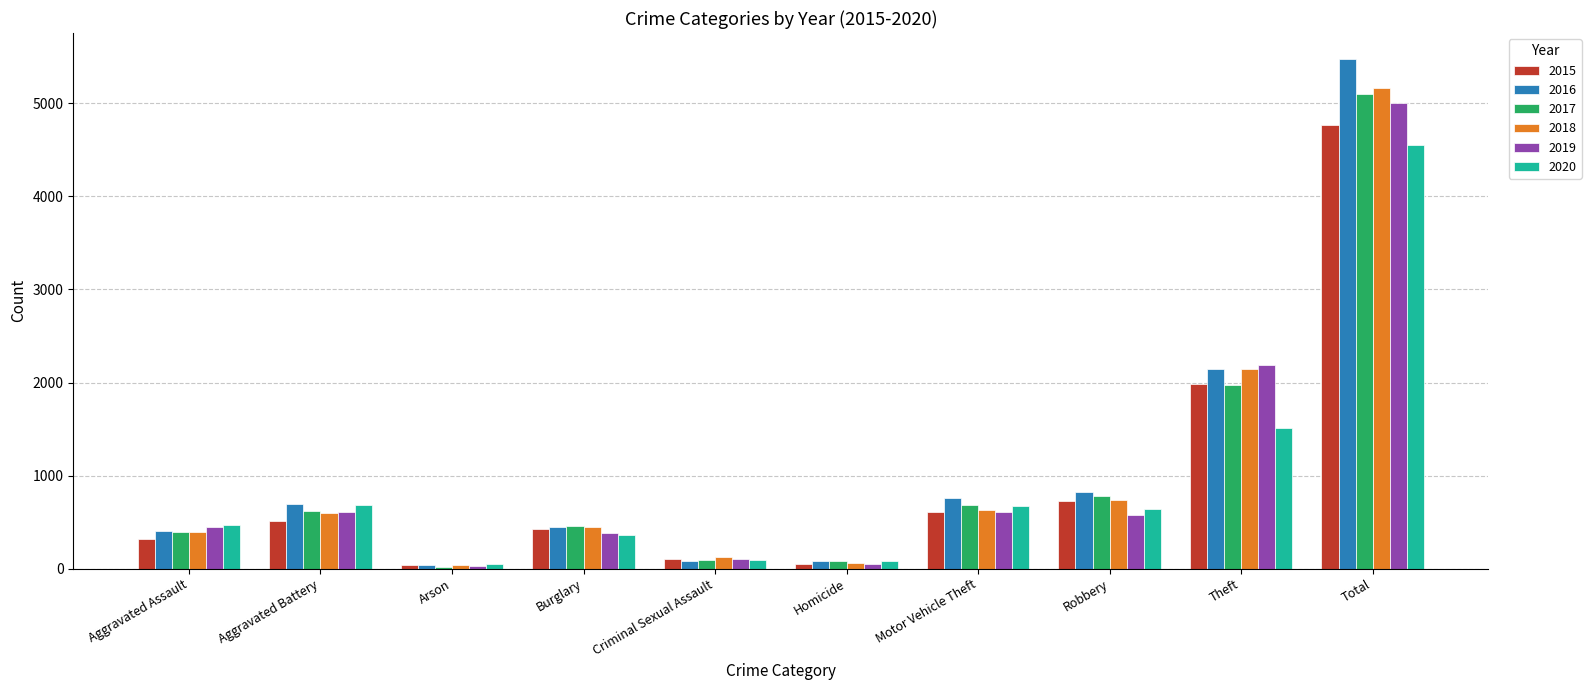

What is the lowest value of the 2017 series?

23